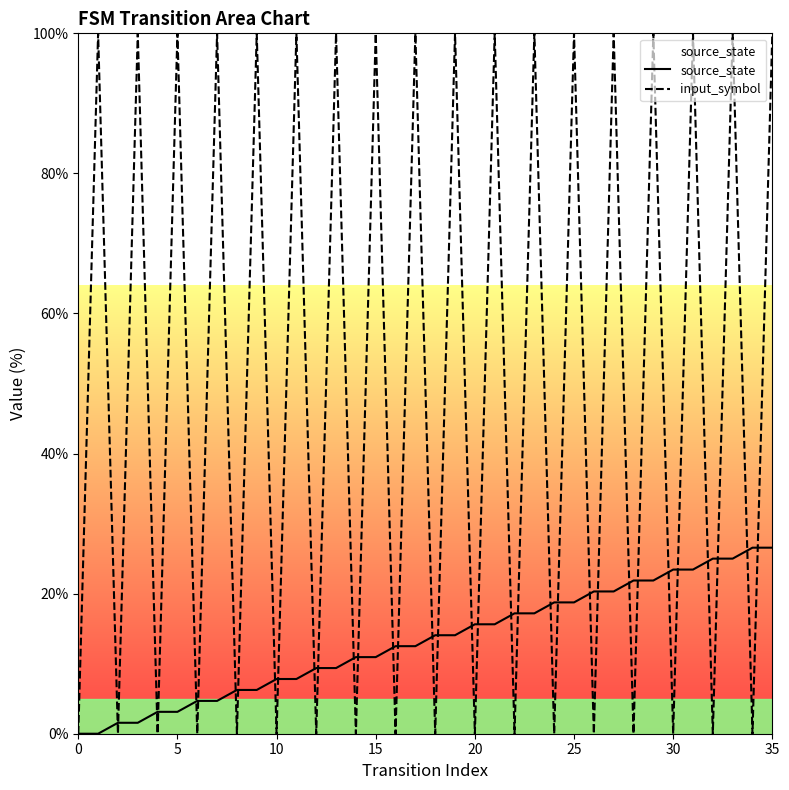

Which series has the largest total across all categories?

input_symbol